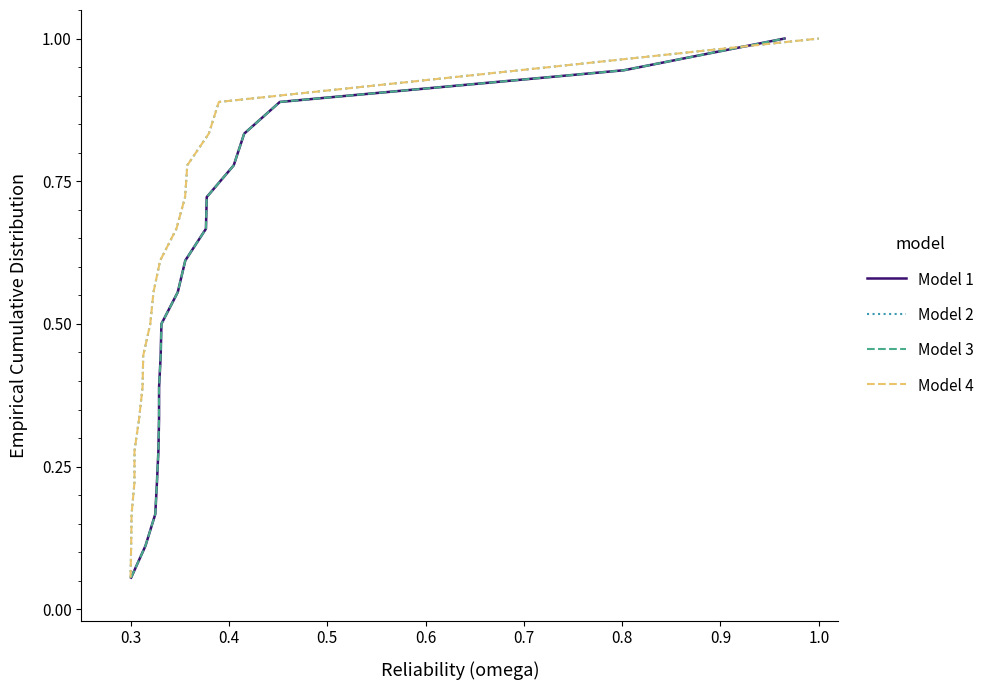

Is the value of Model 4 at 0.9 greater than the value of Model 1 at 0.2?

Yes